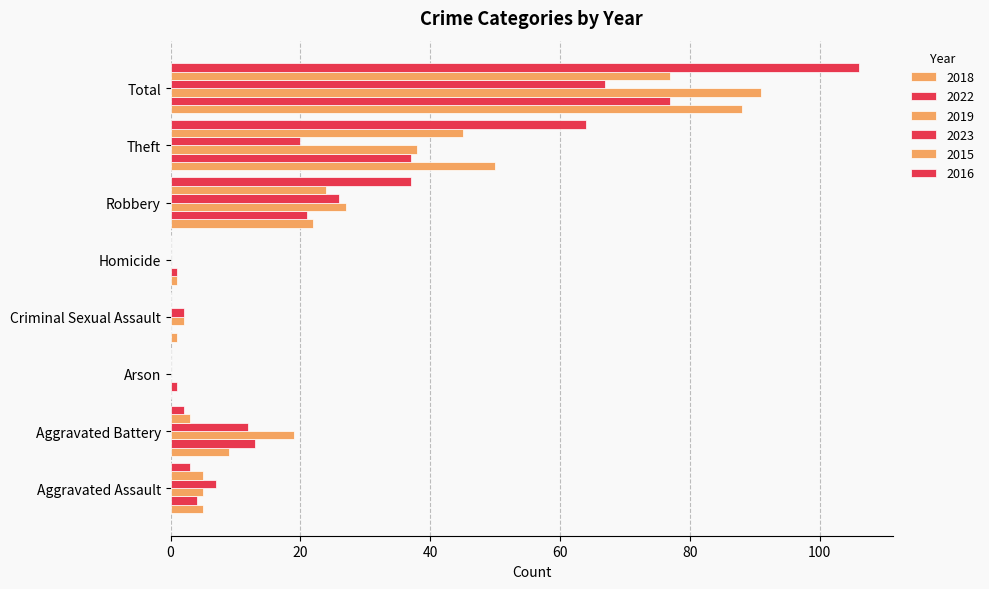

What is the highest value of the 2023 series?

67